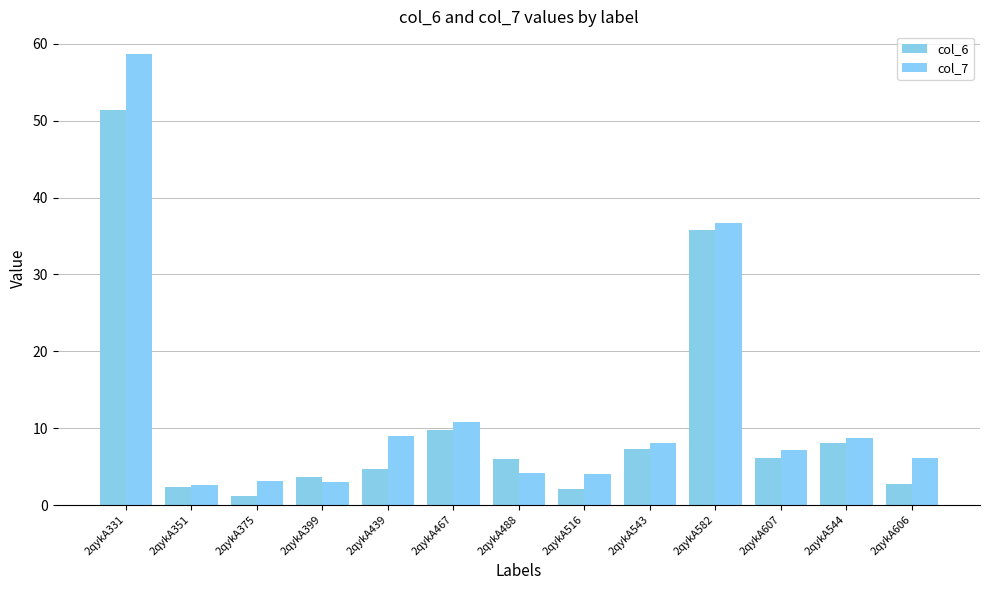

What is the label of the 12th bar from the right?

2qykA351